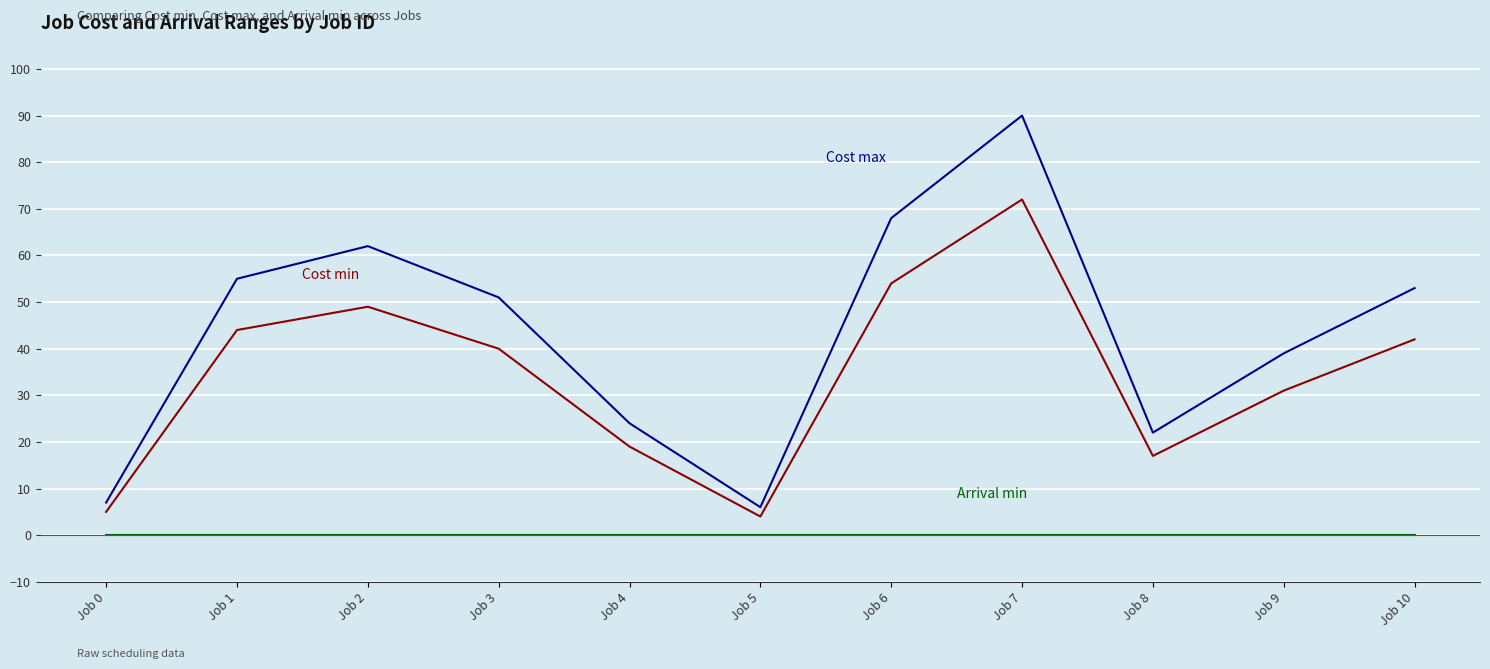

At which category is the sum across all series the highest?

Job 7